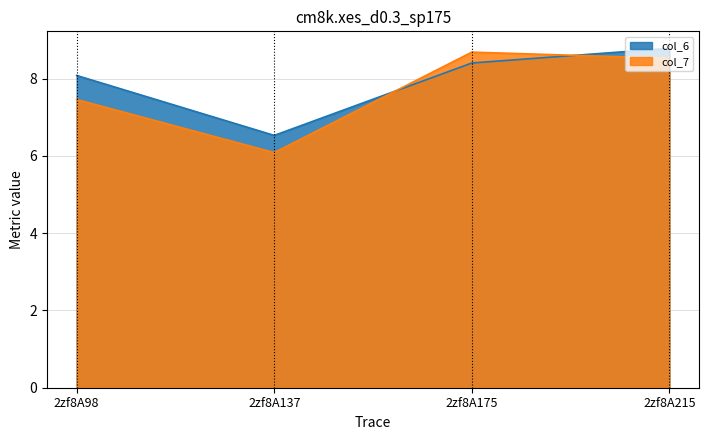

What is the difference between the second highest and second lowest values in the col_6 series?

0.3